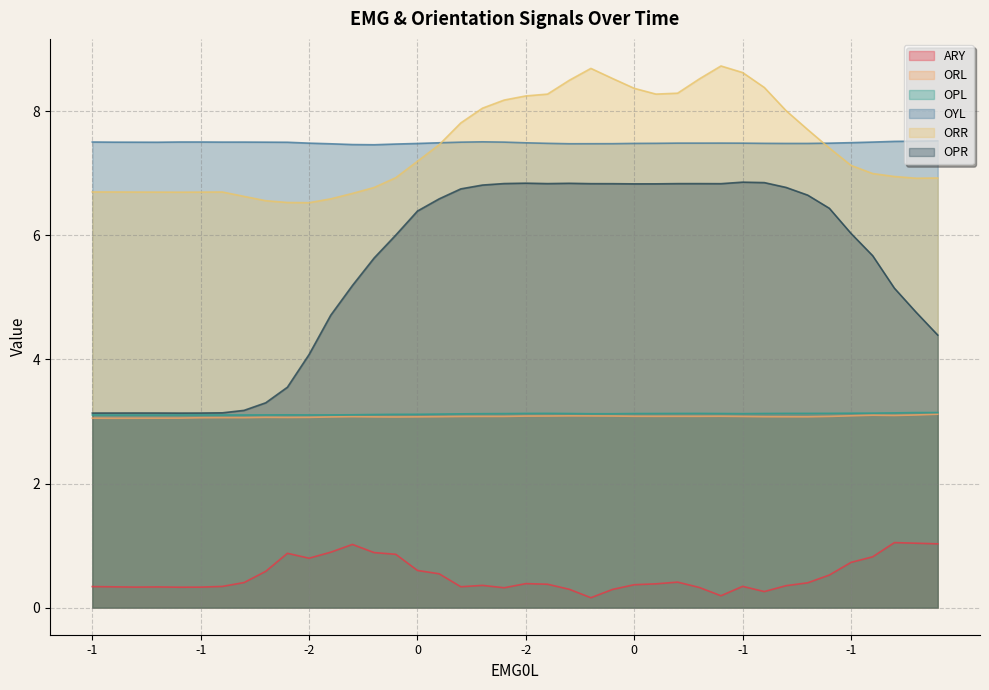

What is the difference between the highest and lowest values at -1?

7.2